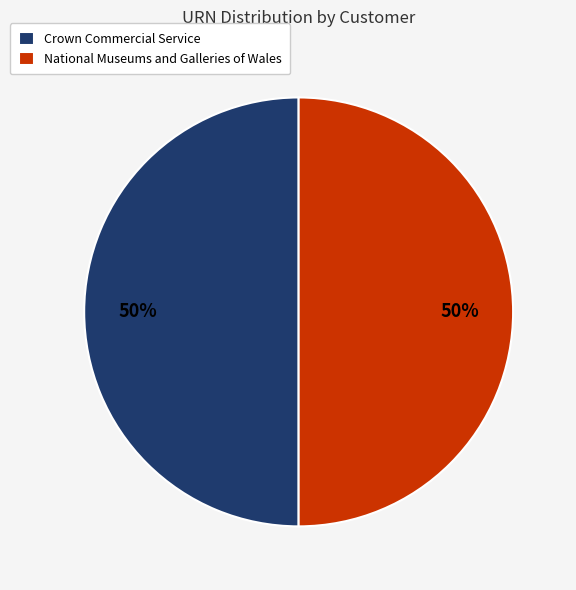

What percentage is the National Museums and Galleries of Wales slice, to the nearest percent?

50%